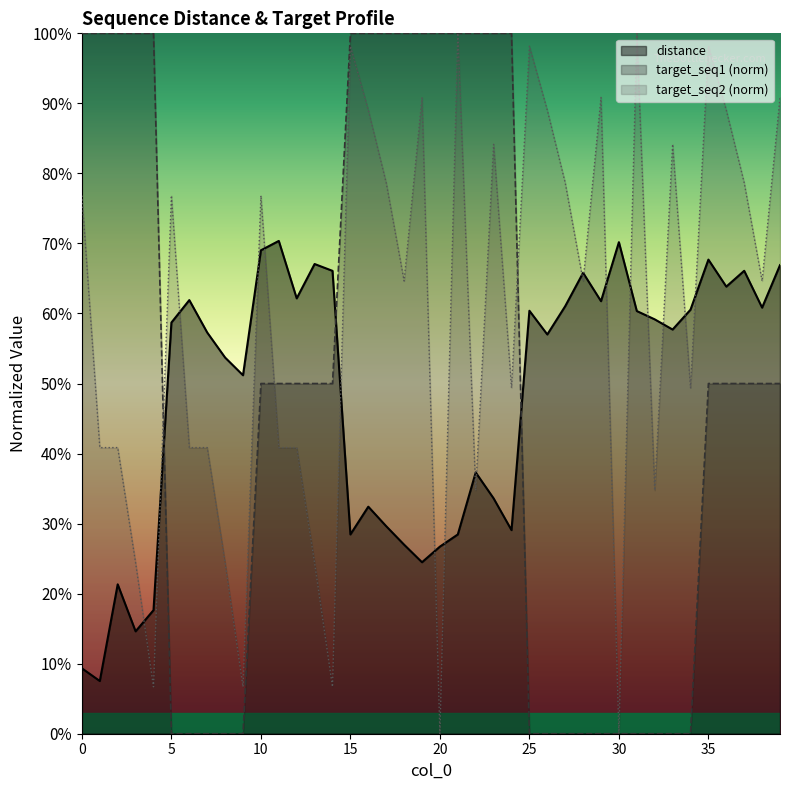

How many distance values are between 0 and 1?

40